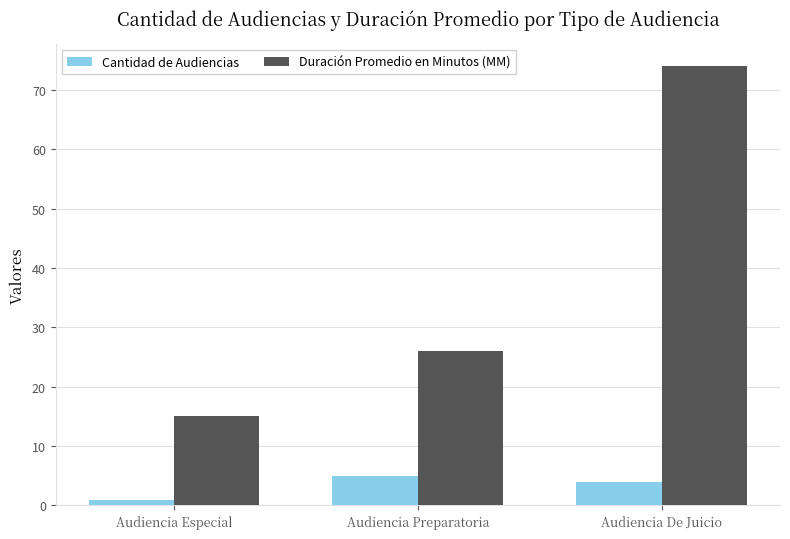

Which category has the lowest value in the Duración Promedio en Minutos (MM) series?

Audiencia Especial